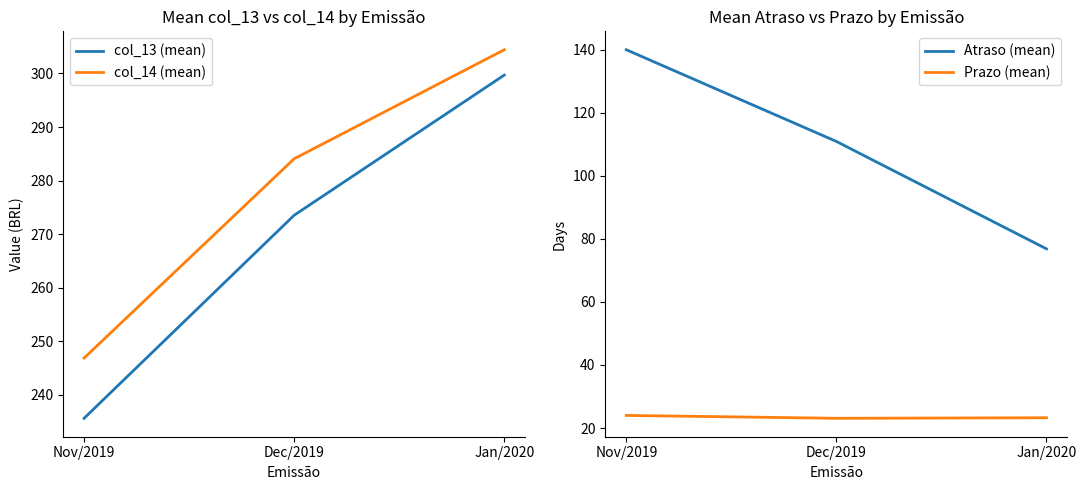

Does the chart have visible grid lines?

No